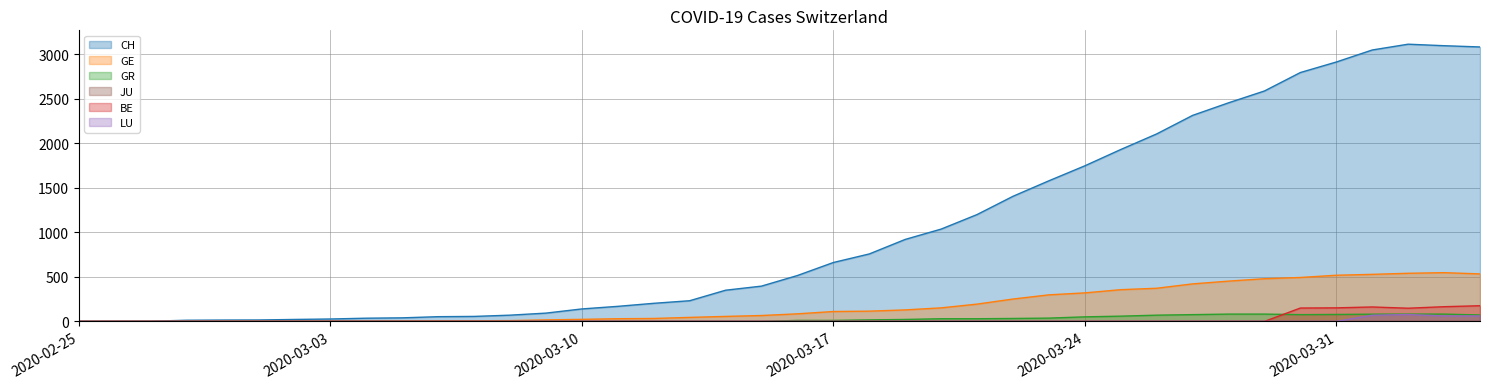

How many values in the GE series are below 85?

20